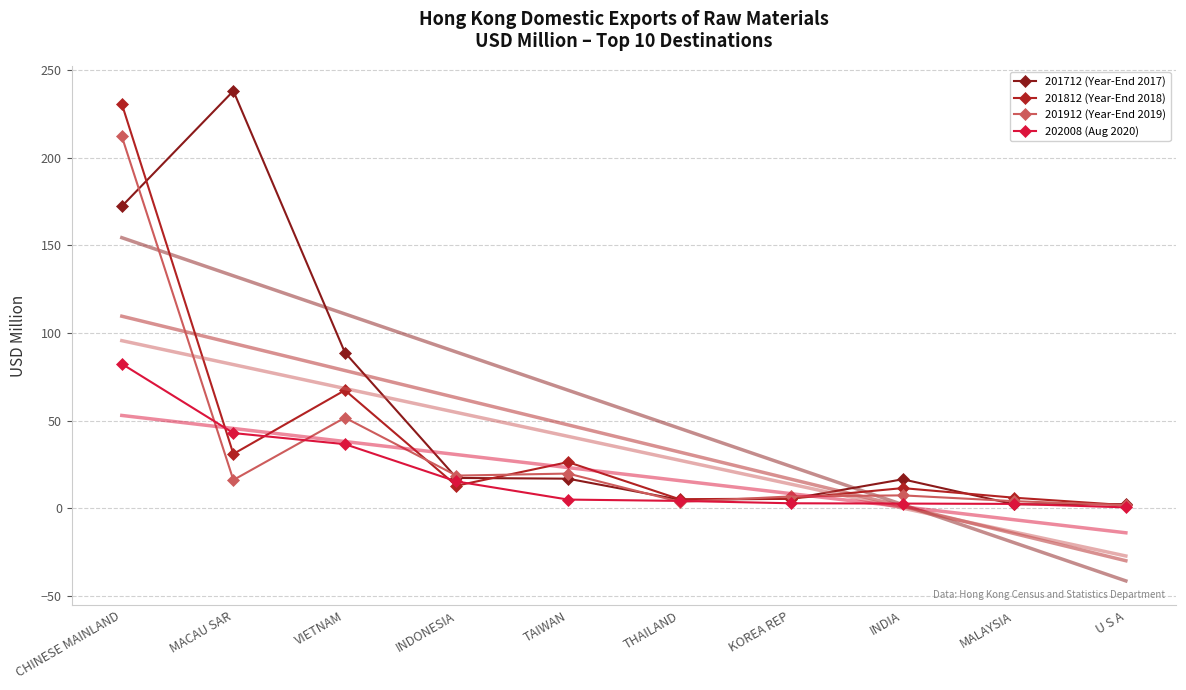

How many data points in 202008 (Aug 2020) are less than 4?

4